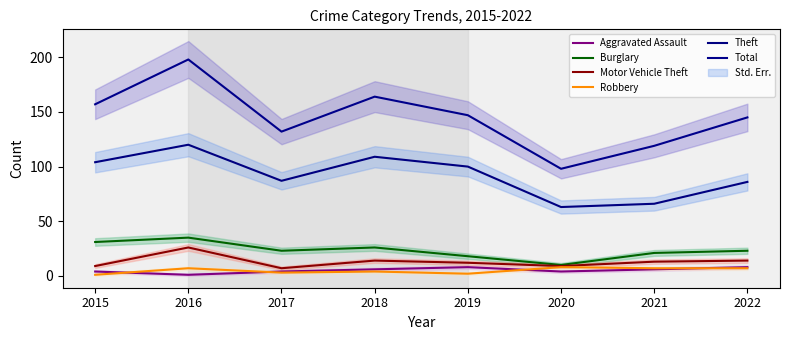

What is the difference between the second highest and second lowest values in the Motor Vehicle Theft series?

5